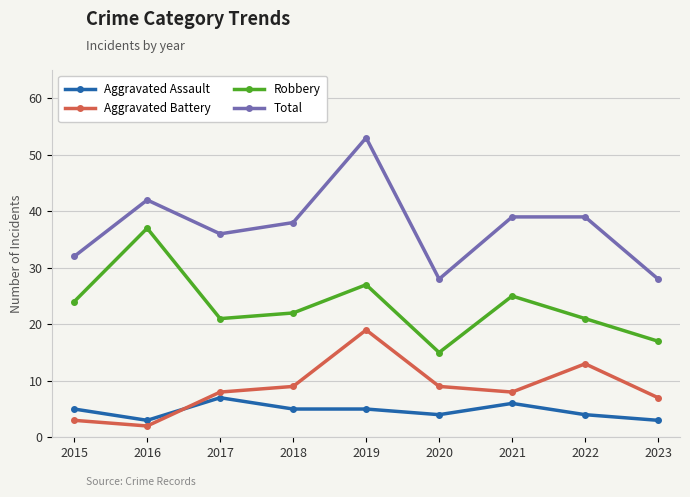

Reading left to right, transcribe all the data shown in this chart.

Aggravated Assault: 2015=5	2016=3	2017=7	2018=5	2019=5	2020=4	2021=6	2022=4	2023=3
Aggravated Battery: 2015=3	2016=2	2017=8	2018=9	2019=19	2020=9	2021=8	2022=13	2023=7
Robbery: 2015=24	2016=37	2017=21	2018=22	2019=27	2020=15	2021=25	2022=21	2023=17
Total: 2015=32	2016=42	2017=36	2018=38	2019=53	2020=28	2021=39	2022=39	2023=28